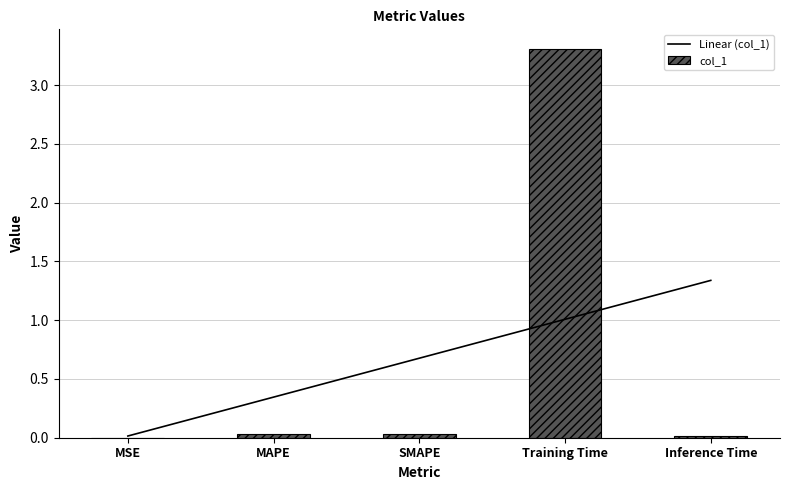

Does the chart contain any negative values?

No